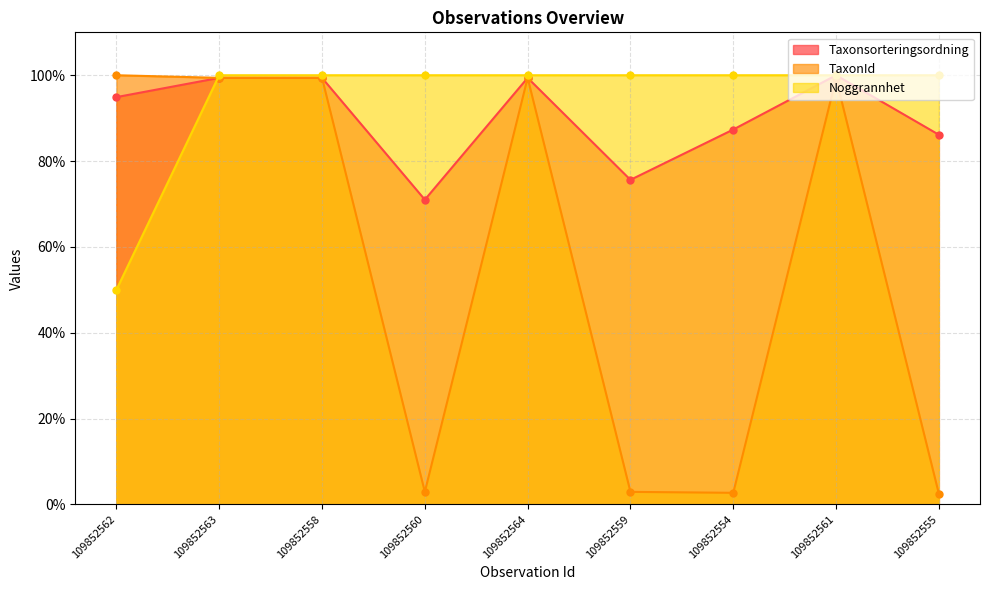

How many times do Taxonsorteringsordning and Noggrannhet cross each other?

1